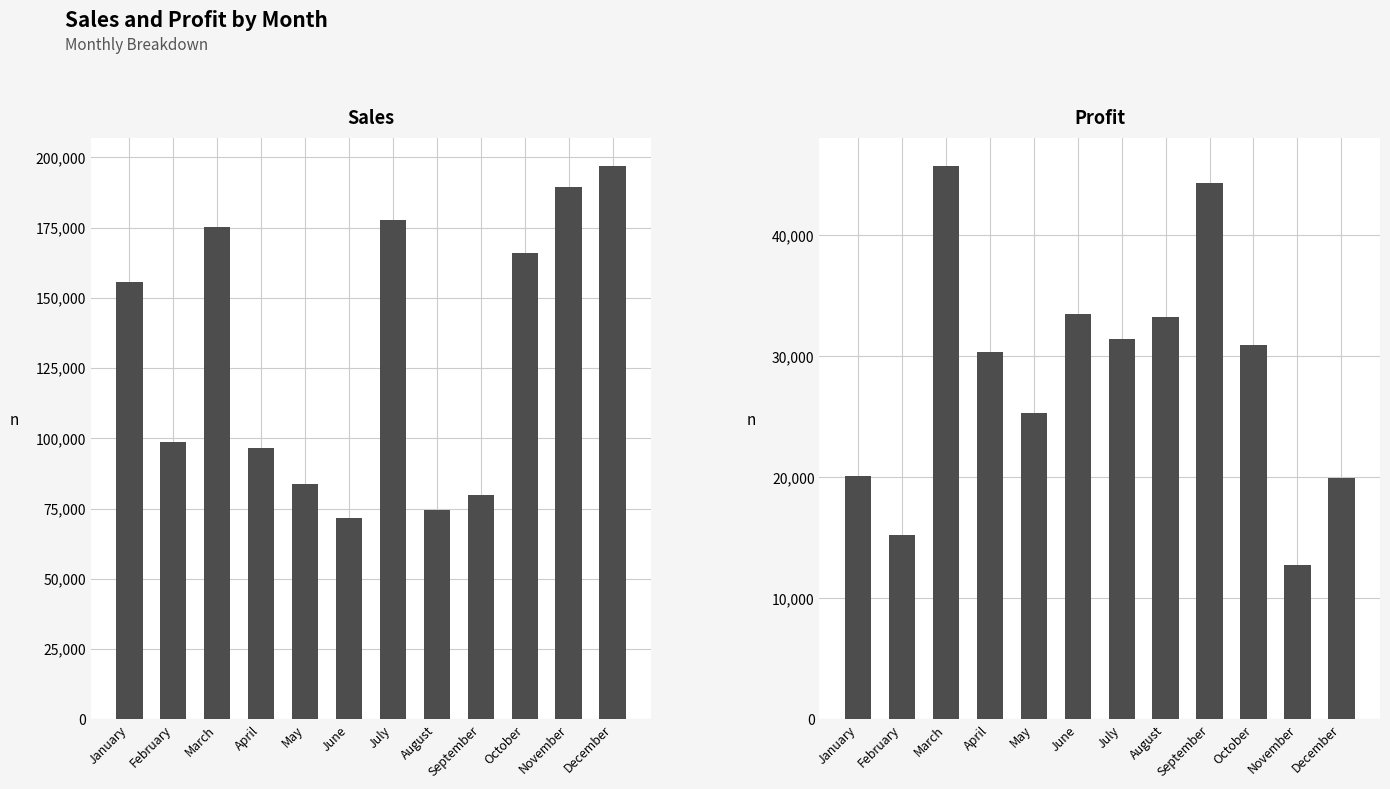

How many bars are there in each group?

2